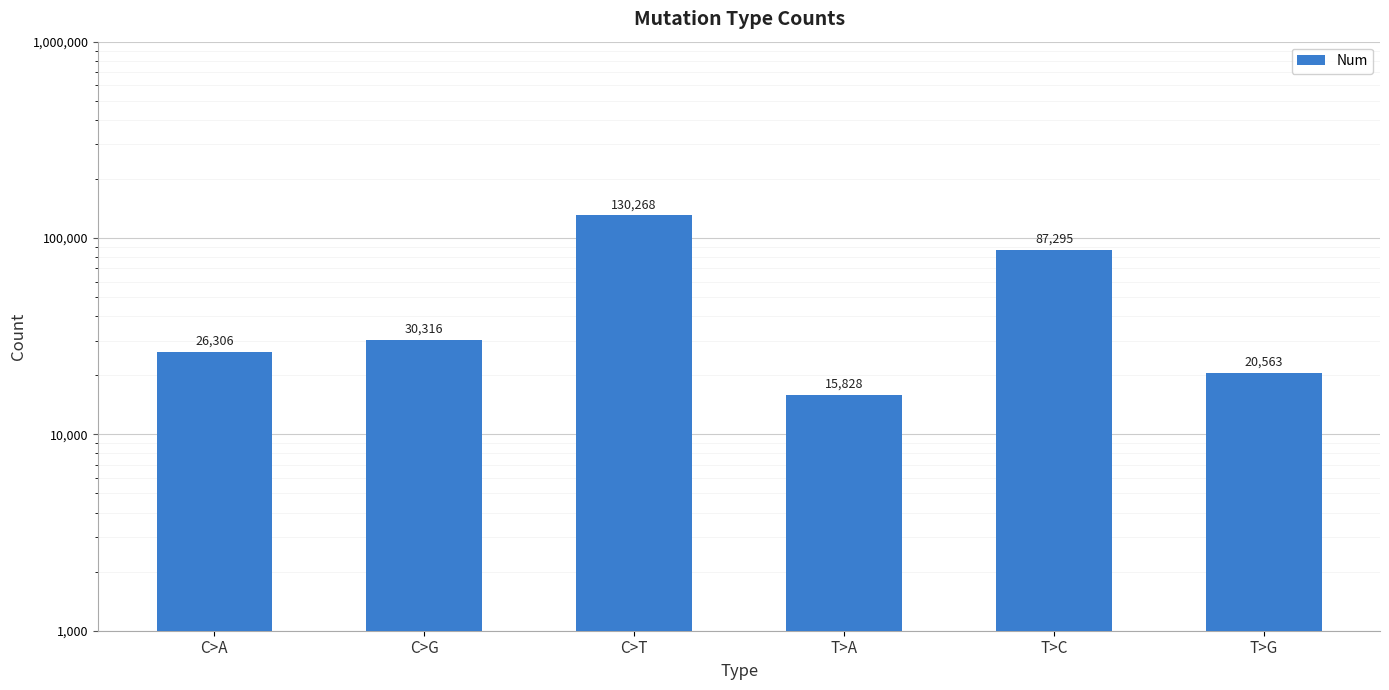

What is the greatest value displayed?

130268